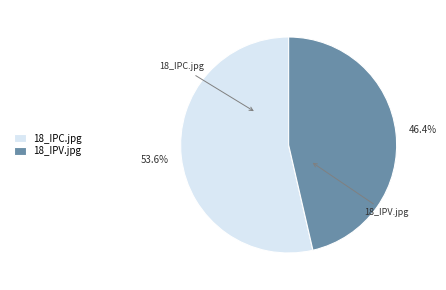

Combined, do 18_IPC.jpg and 18_IPV.jpg account for over 50%?

Yes